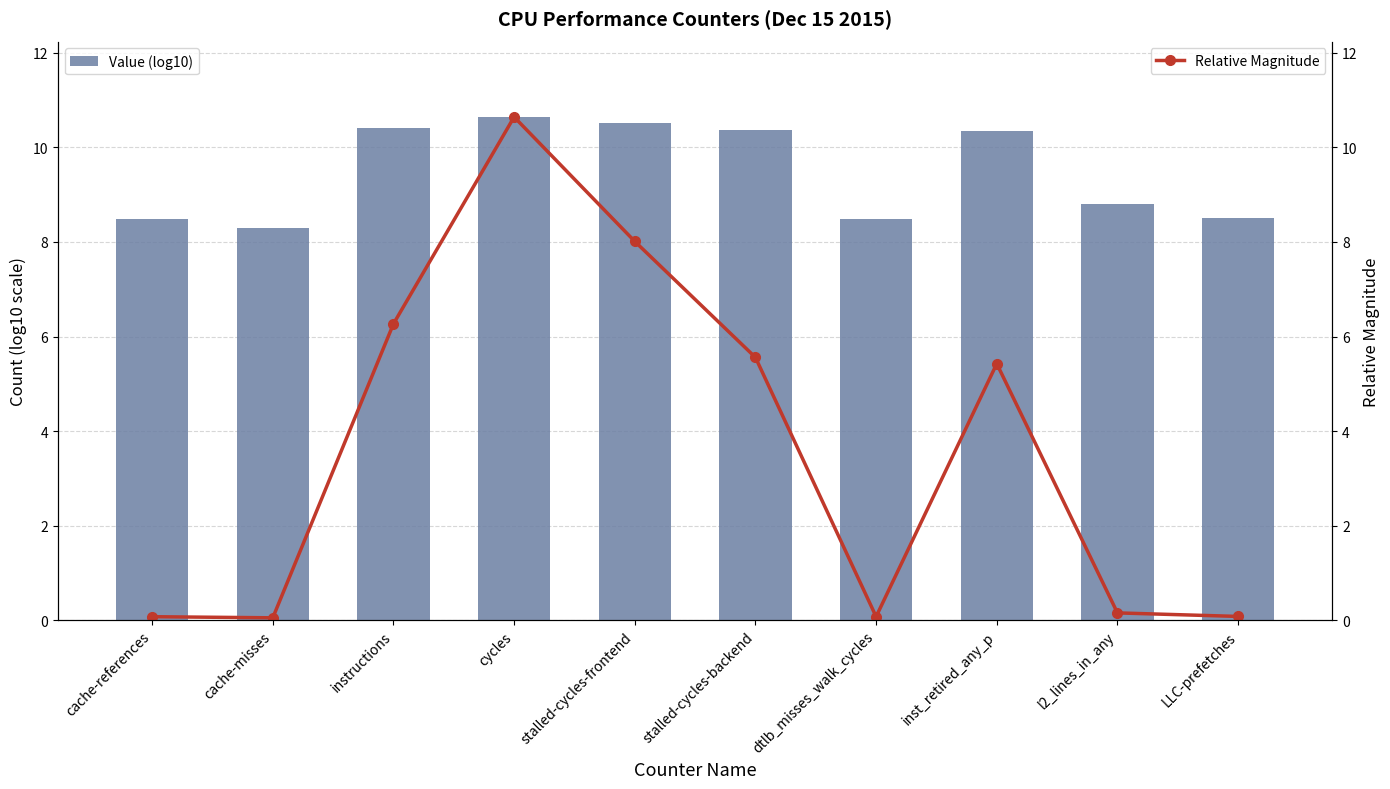

Which category has the highest value in the Relative Magnitude series?

cycles